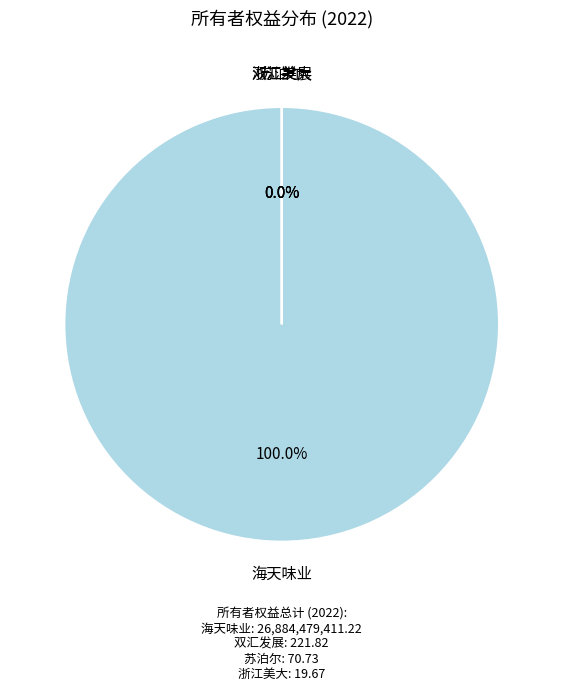

Which slice is the smallest?

浙江美大